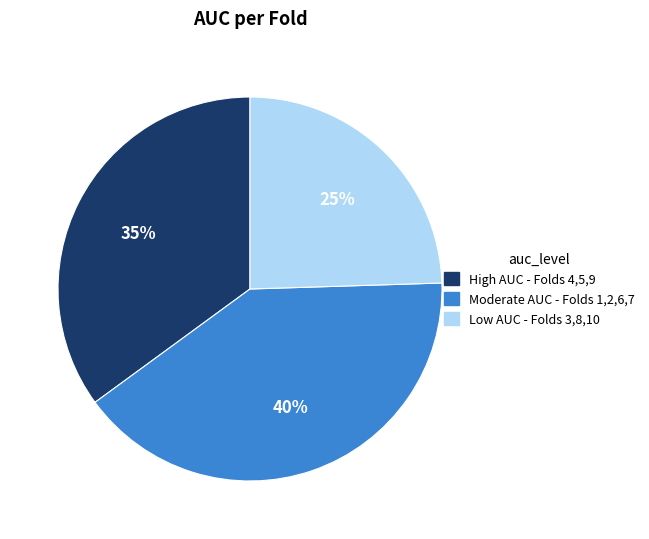

Rank the categories by value from lowest to highest.

Low AUC - Folds 3,8,10, High AUC - Folds 4,5,9, Moderate AUC - Folds 1,2,6,7